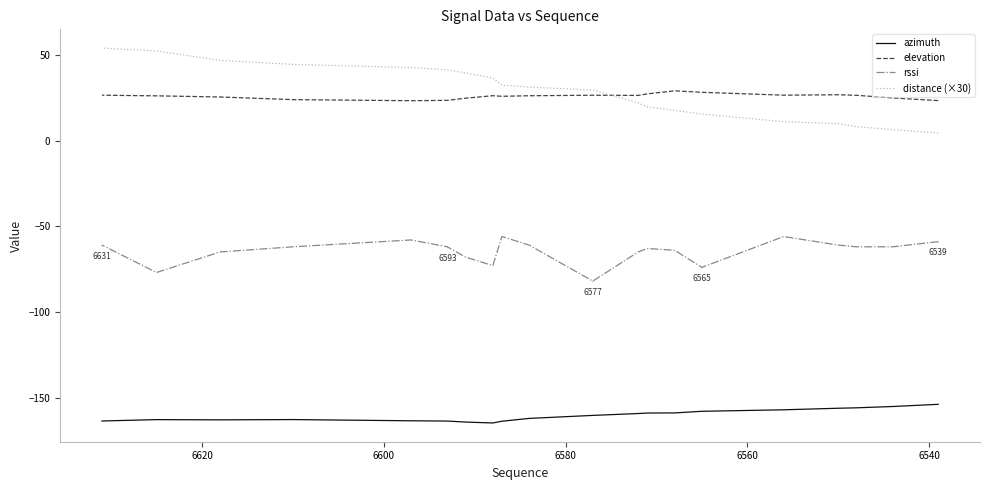

Rank the series by their maximum value, from highest to lowest.

distance (×30), elevation, rssi, azimuth